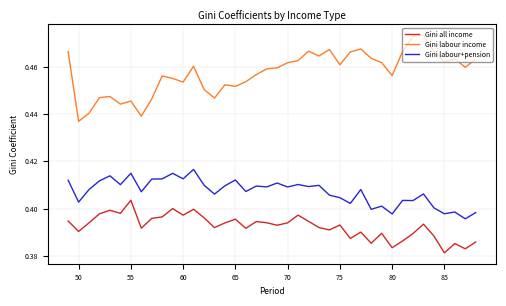

Which series has the largest range (max minus min)?

Gini labour income